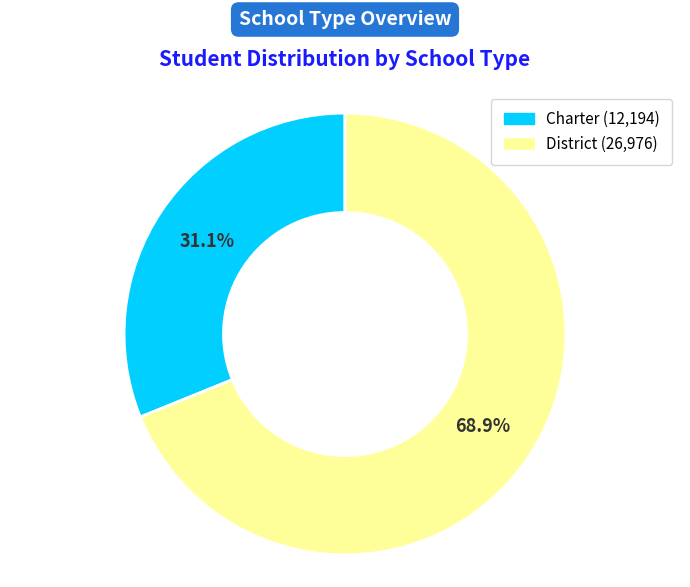

Count the number of slices in the pie.

2